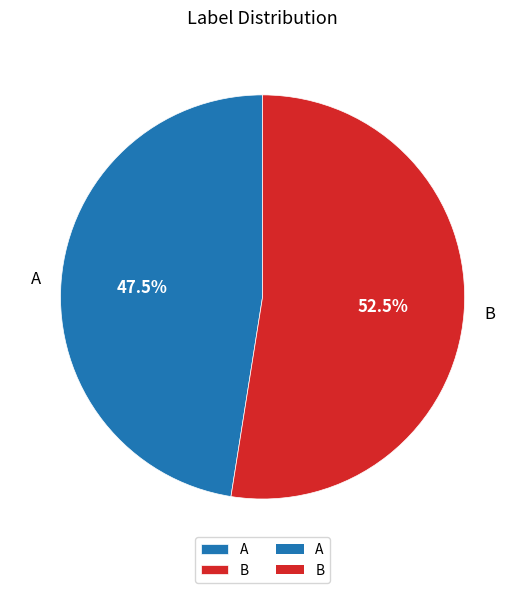

Combined, what portion of the pie is A and B?

100.0%